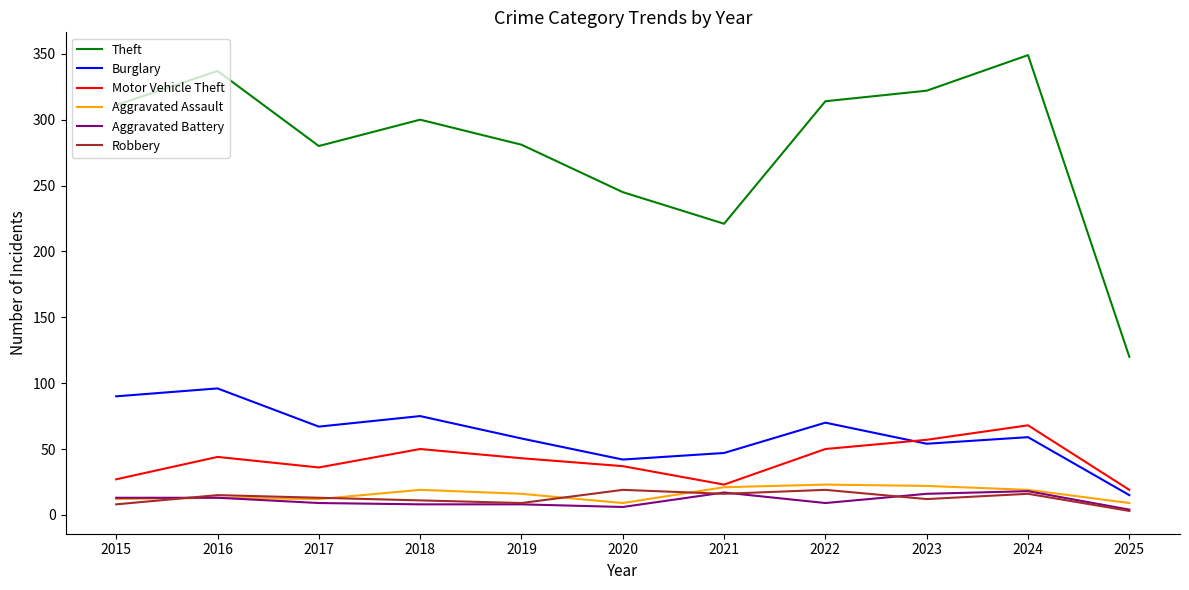

What is the minimum value for Burglary?

15